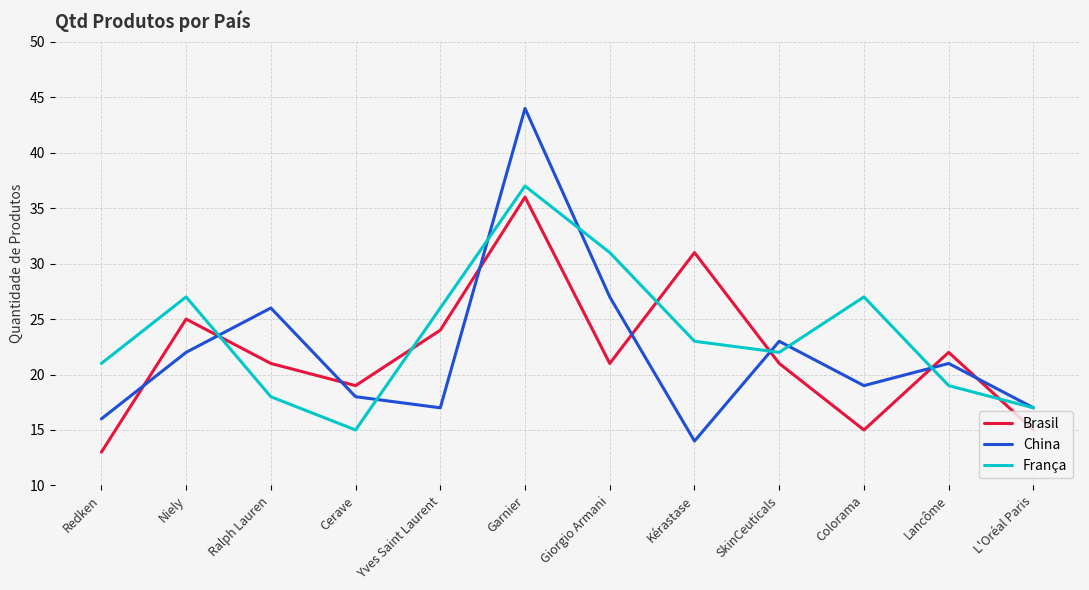

At which label does Brasil first exceed 21?

Niely